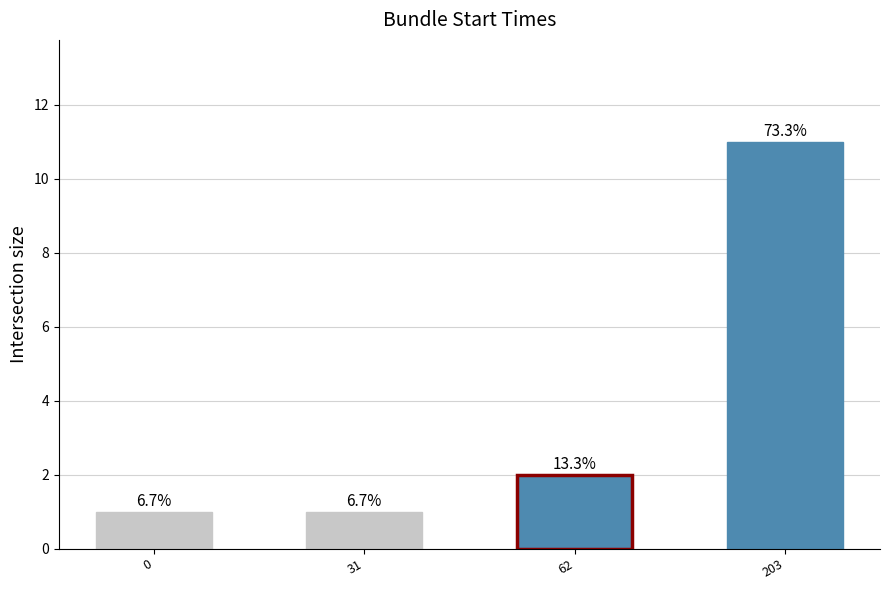

Are the bars horizontal?

No